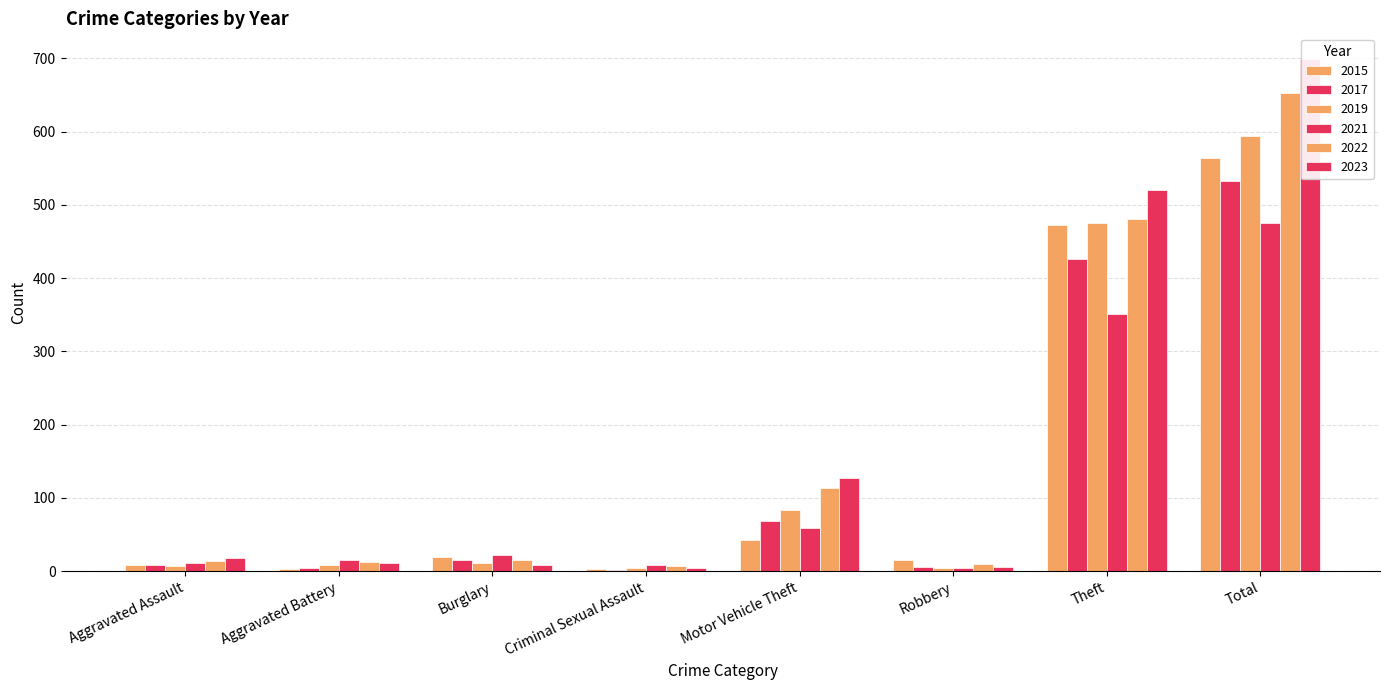

How many values in the 2022 series are below 15?

4